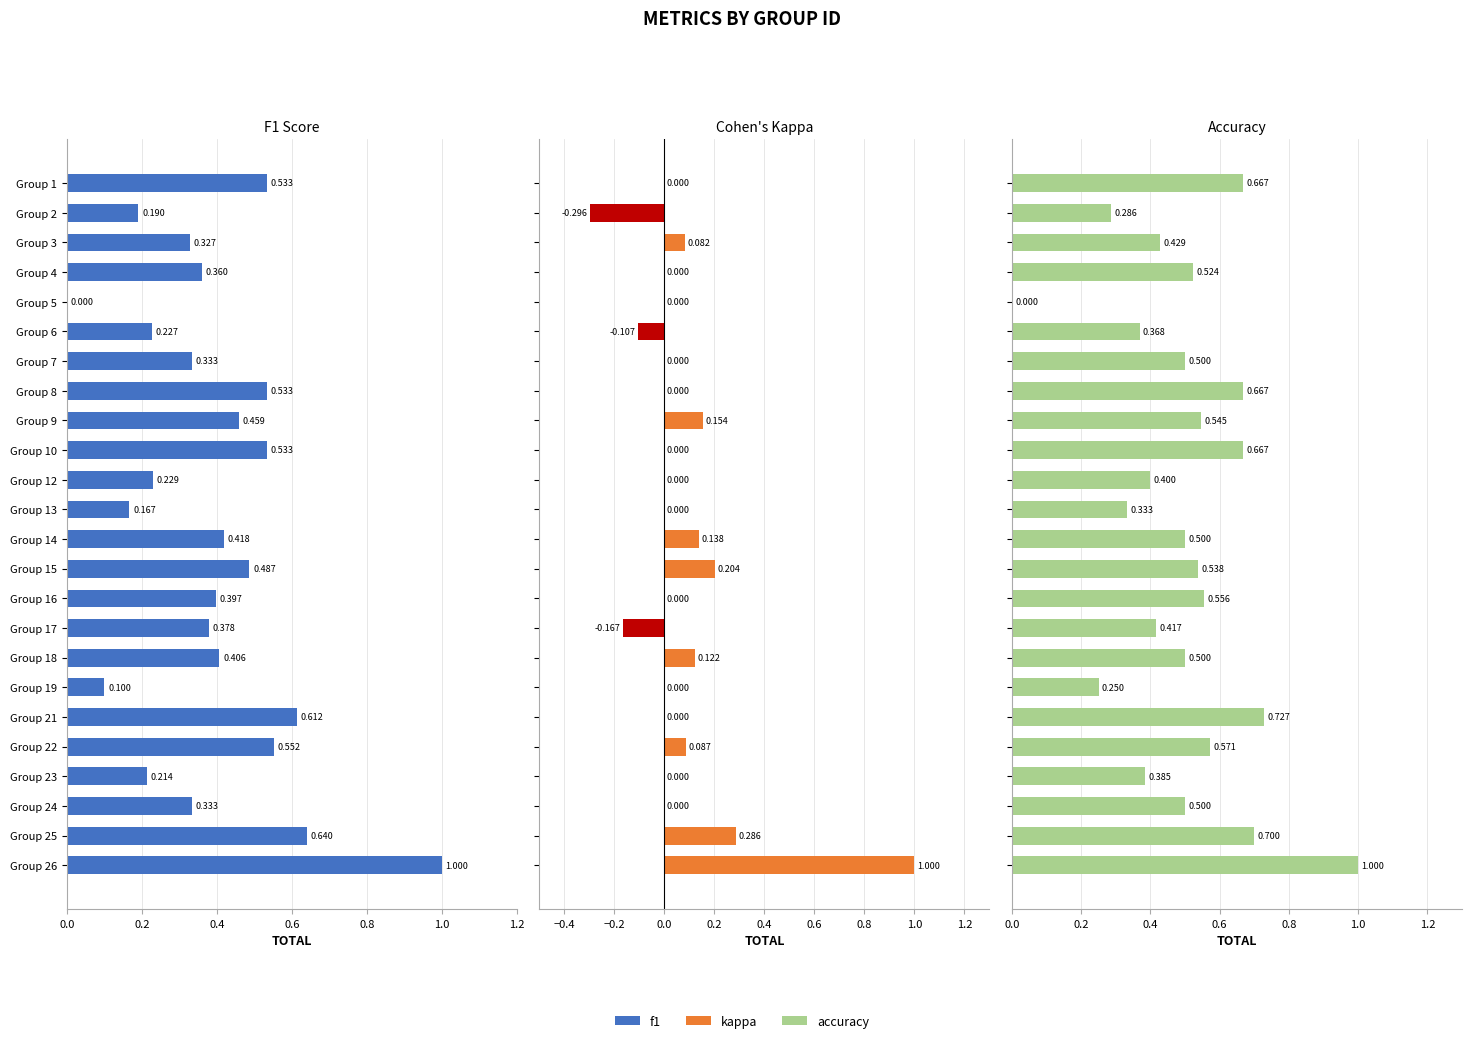

Between Group 4 and Group 9, which series saw the biggest shift?

kappa